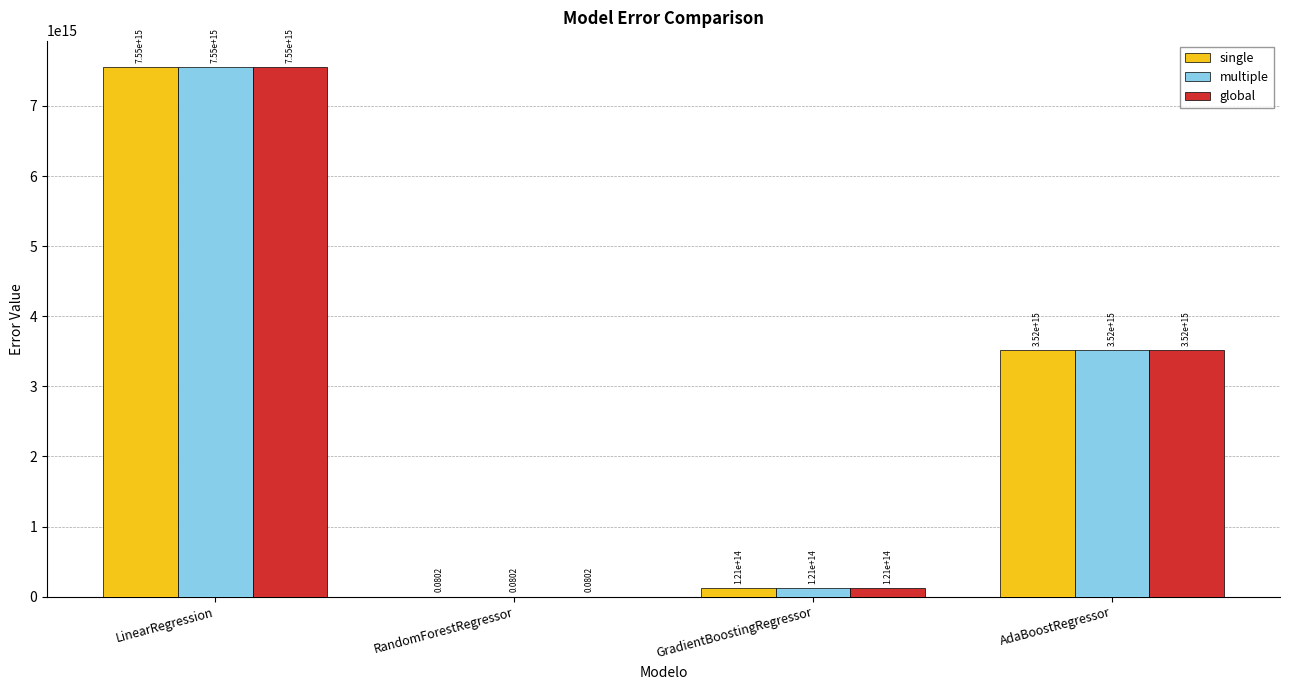

At which label is single closest to 3777061929433966?

AdaBoostRegressor